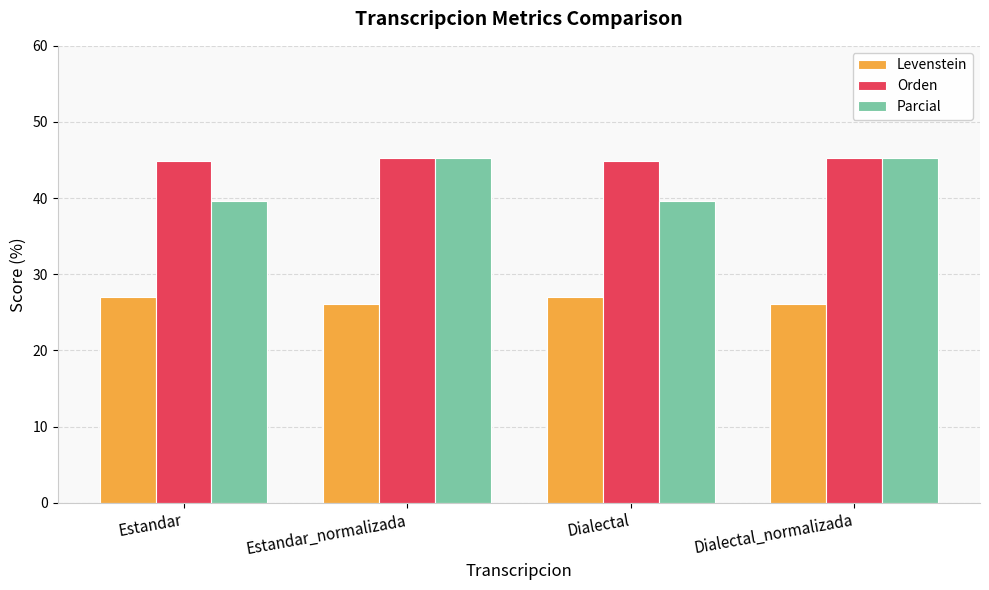

What is the difference between the maximum and minimum values in the Parcial series?

5.6